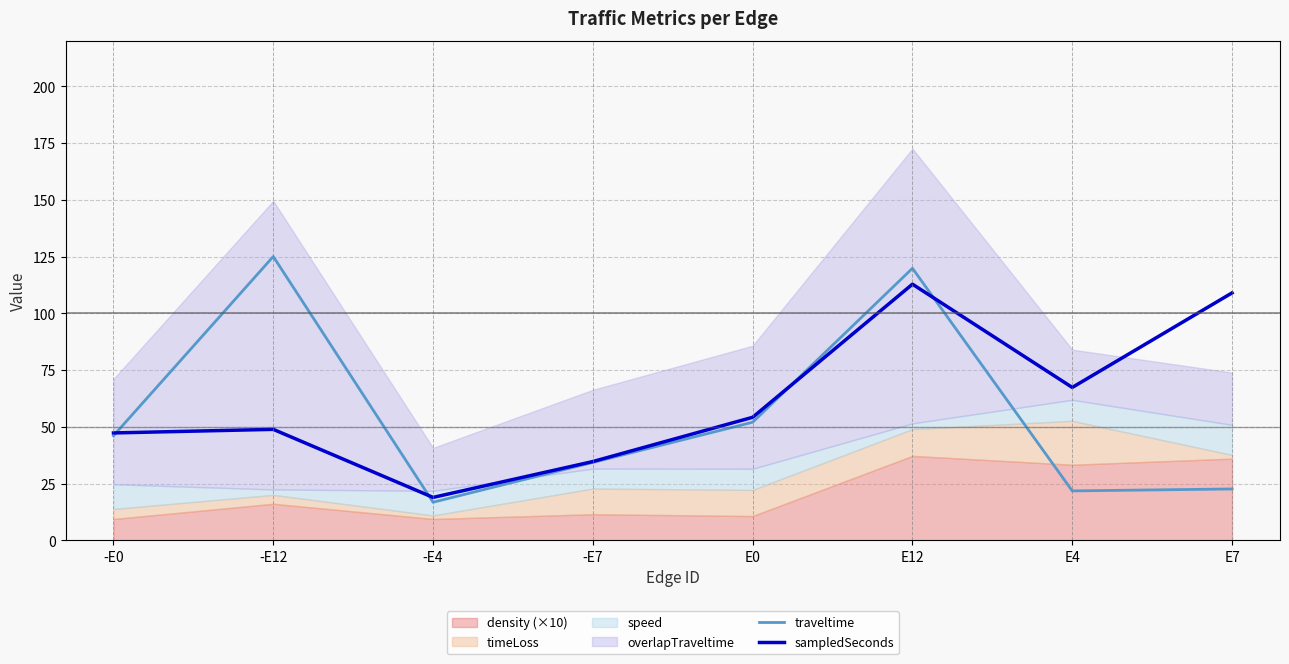

At which label does traveltime reach its peak?

-E12